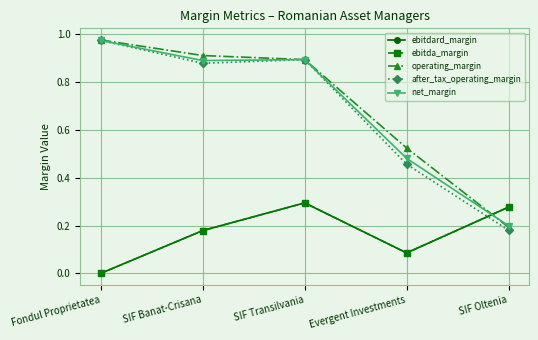

True or false: ebitda_margin has more than 0 interior local peaks.

True